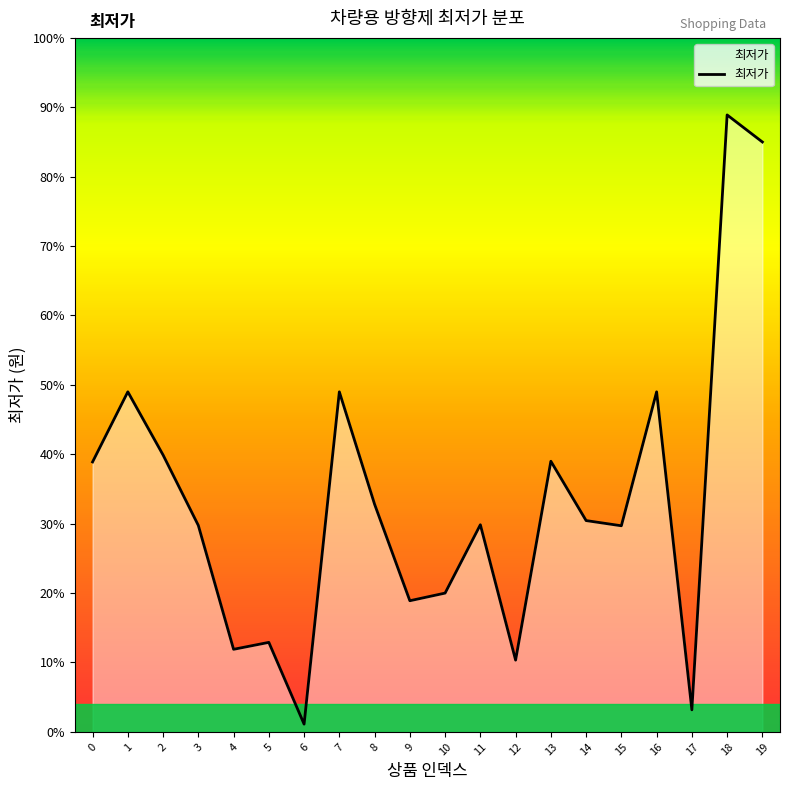

What is the sum of all values?

669590